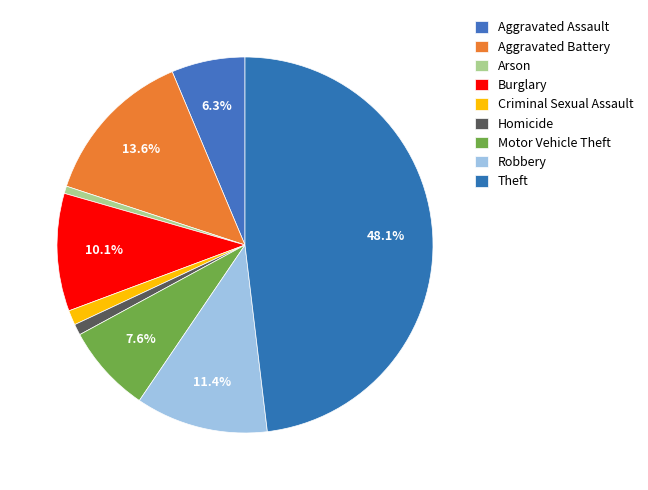

How many slices are in this pie chart?

9